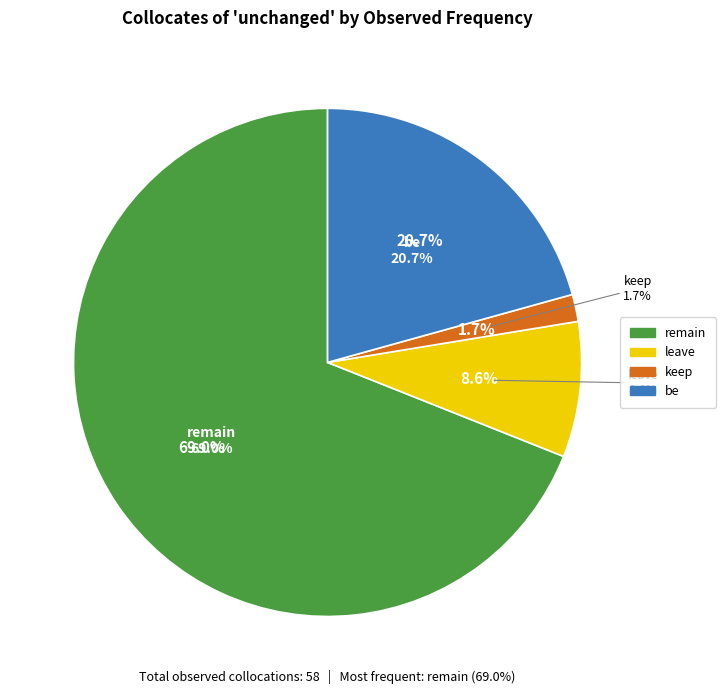

Combined, what portion of the pie is leave (R1=2120) and remain (R1=2472)?

77.6%